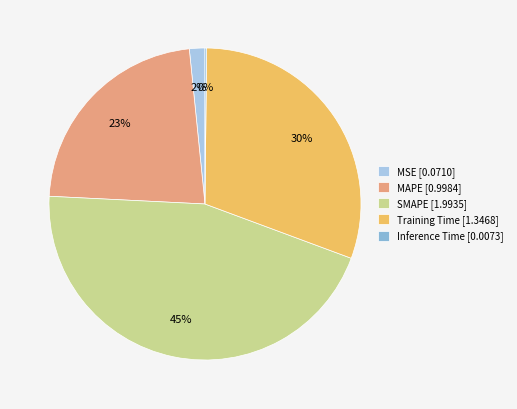

To the nearest percent, what portion does MSE represent?

2%